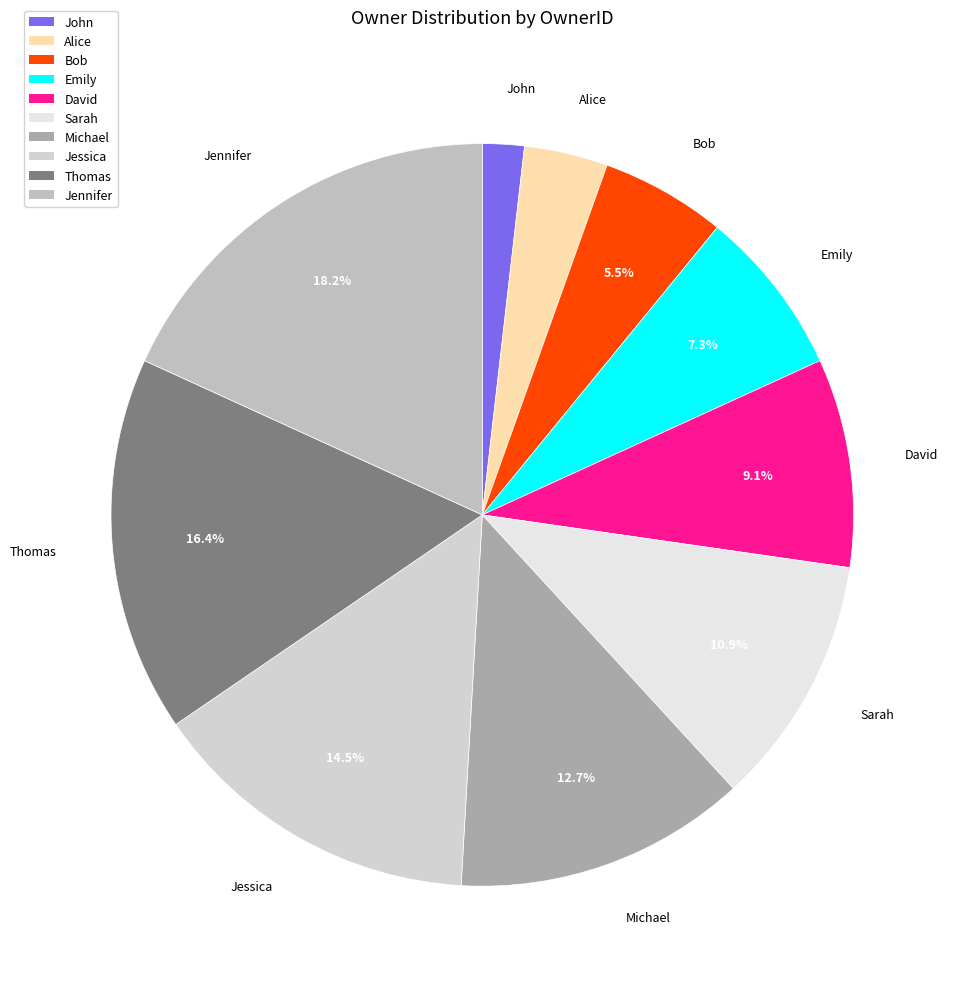

Count the number of slices in the pie.

10